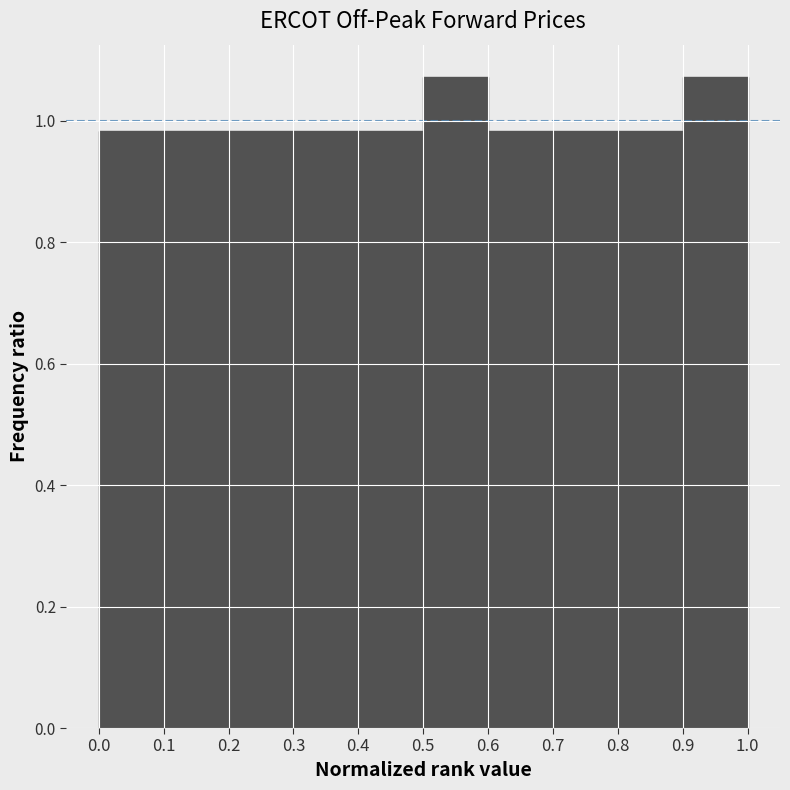

Reading left to right, transcribe this chart: for each bar, give the range it covers on the x-axis and its height. The values are not printed on the chart, so give them approximately, as read against the axis.

0.0 to 0.1: 0.98
0.1 to 0.2: 0.98
0.2 to 0.3: 0.98
0.3 to 0.4: 0.98
0.4 to 0.5: 0.98
0.5 to 0.6: 1.08
0.6 to 0.7: 0.98
0.7 to 0.8: 0.98
0.8 to 0.9: 0.98
0.9 to 1.0: 1.08